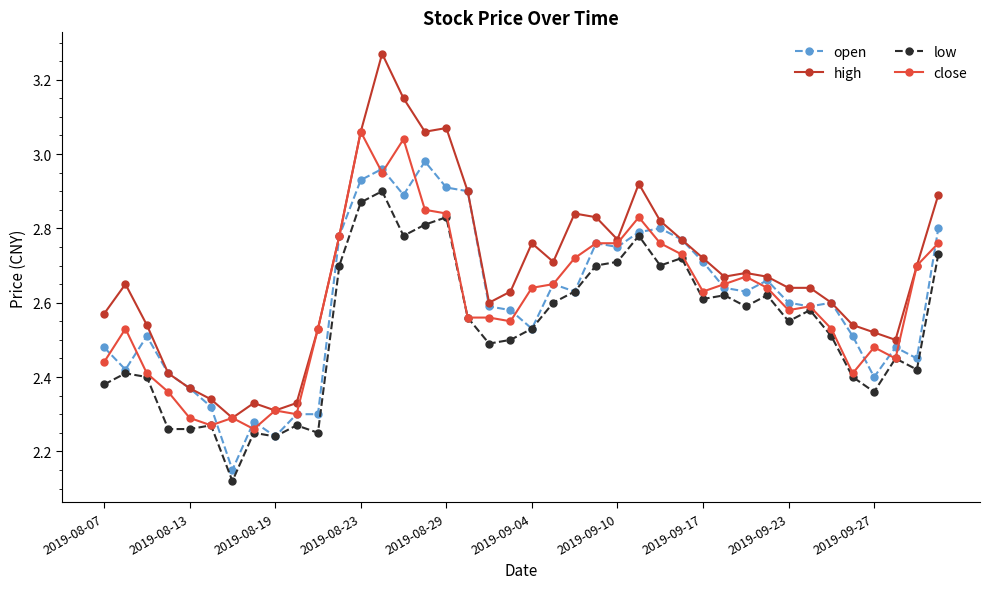

Which series has the largest range (max minus min)?

high